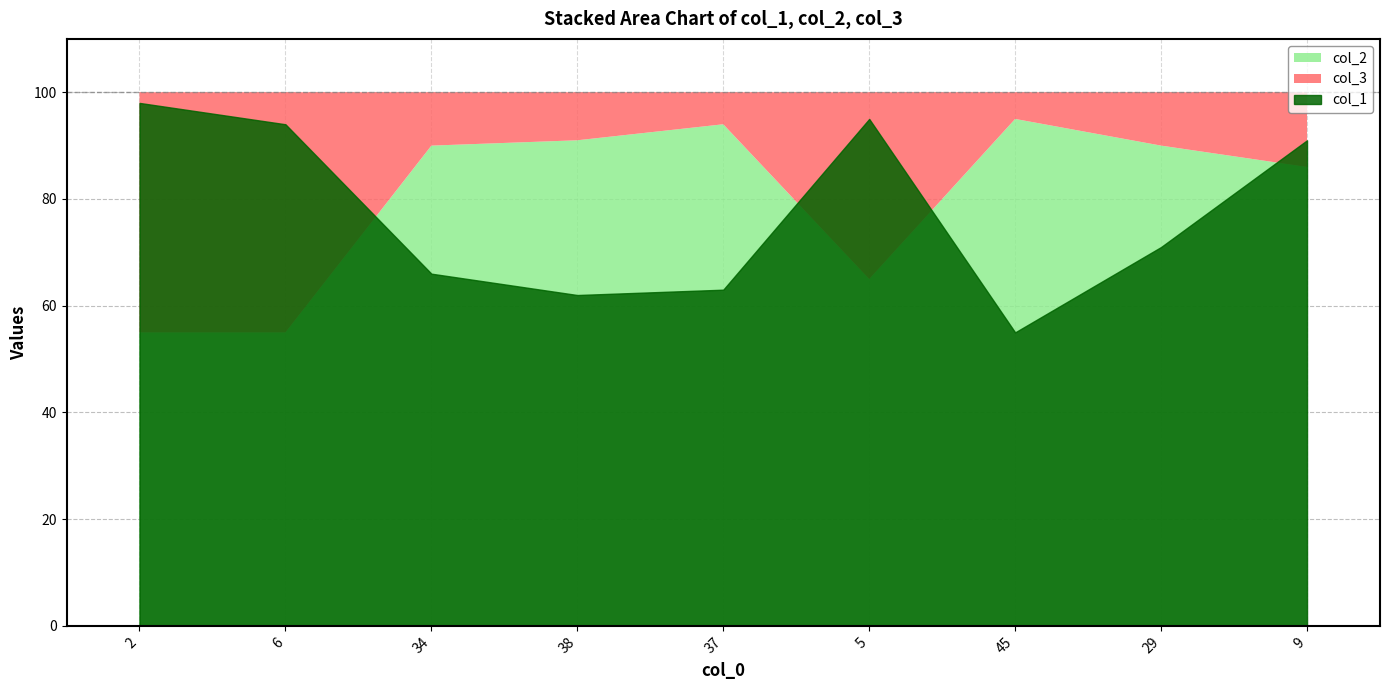

What position from the left is 38?

4